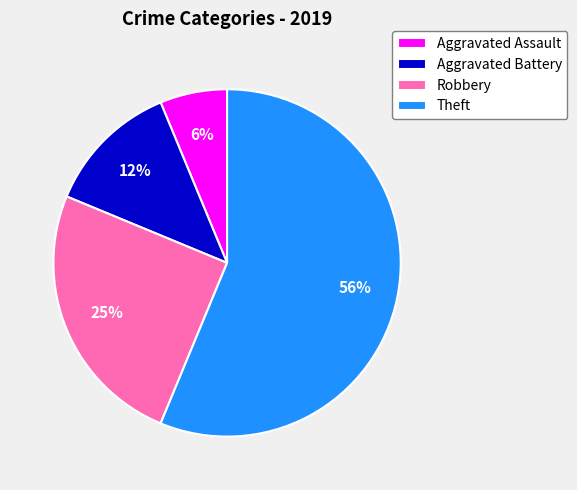

Does any single category account for the majority?

Yes